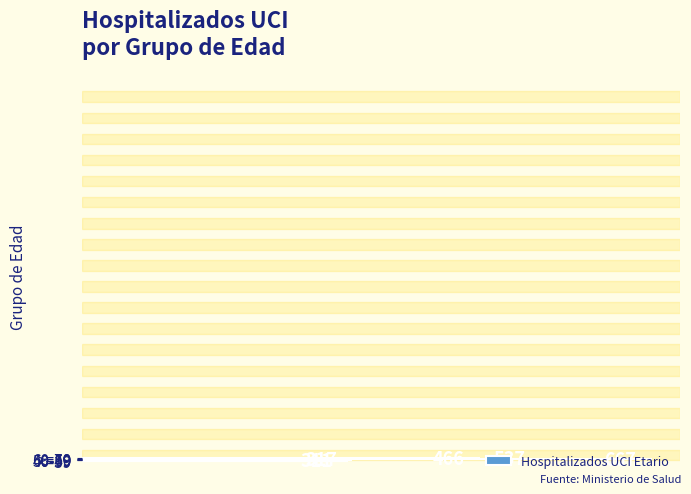

What is the difference between the maximum and second lowest values?

350